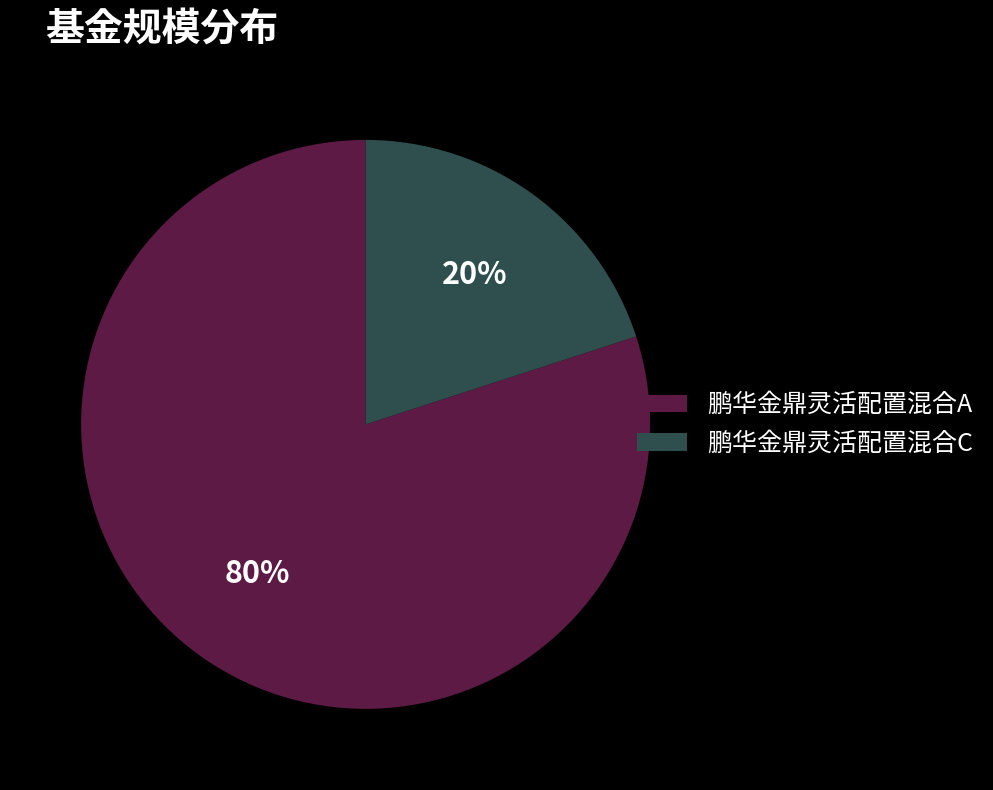

To the nearest percent, what is the difference between the 鹏华金鼎灵活配置混合C and 鹏华金鼎灵活配置混合A slice percentages?

60%